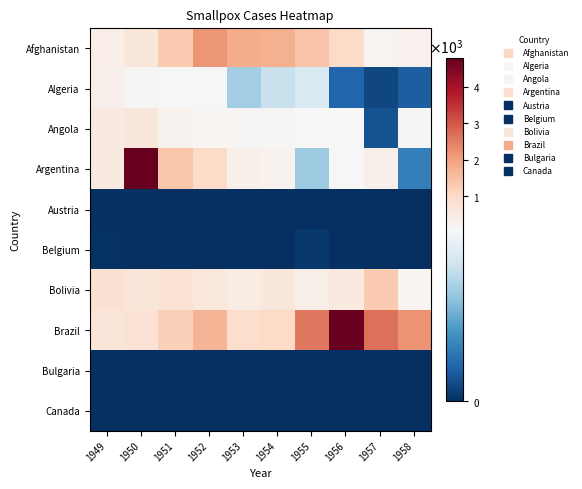

Reading left to right, list all the values displayed in this chart.

Afghanistan: 1949=393	1950=612	1951=1299	1952=2179	1953=1813	1954=1767	1955=1411	1956=1002	1957=226	1958=306
Algeria: 1949=314	1950=146	1951=102	1952=86	1953=56	1954=67	1955=73	1956=18	1957=8	1958=15
Angola: 1949=510	1950=621	1951=236	1952=191	1953=138	1954=135	1955=122	1956=113	1957=11	1958=138
Argentina: 1949=500	1950=4788	1951=1404	1952=982	1953=309	1954=256	1955=55	1956=86	1957=335	1958=27
Austria: 1949=0	1950=0	1951=0	1952=0	1953=0	1954=0	1955=0	1956=0	1957=0	1958=0
Belgium: 1949=1	1950=0	1951=0	1952=0	1953=0	1954=0	1955=3	1956=0	1957=0	1958=0
Bolivia: 1949=805	1950=644	1951=759	1952=590	1953=429	1954=624	1955=372	1956=499	1957=1310	1958=183
Brazil: 1949=670	1950=749	1951=1190	1952=1668	1953=923	1954=1035	1955=2580	1956=4718	1957=2661	1958=2190
Bulgaria: 1949=0	1950=0	1951=0	1952=0	1953=0	1954=0	1955=0	1956=0	1957=0	1958=0
Canada: 1949=0	1950=0	1951=0	1952=0	1953=0	1954=0	1955=0	1956=0	1957=0	1958=0